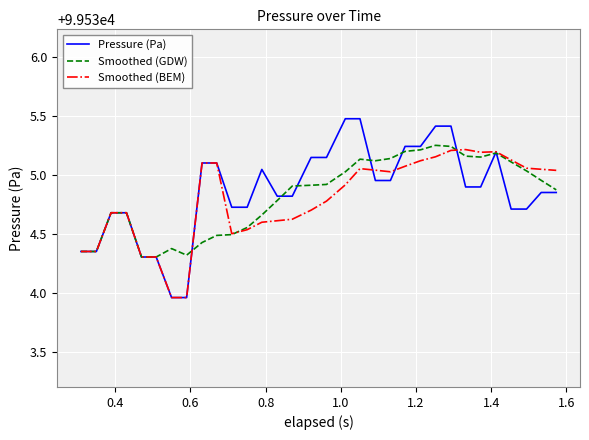

Does the chart display data point markers on the line(s)?

No